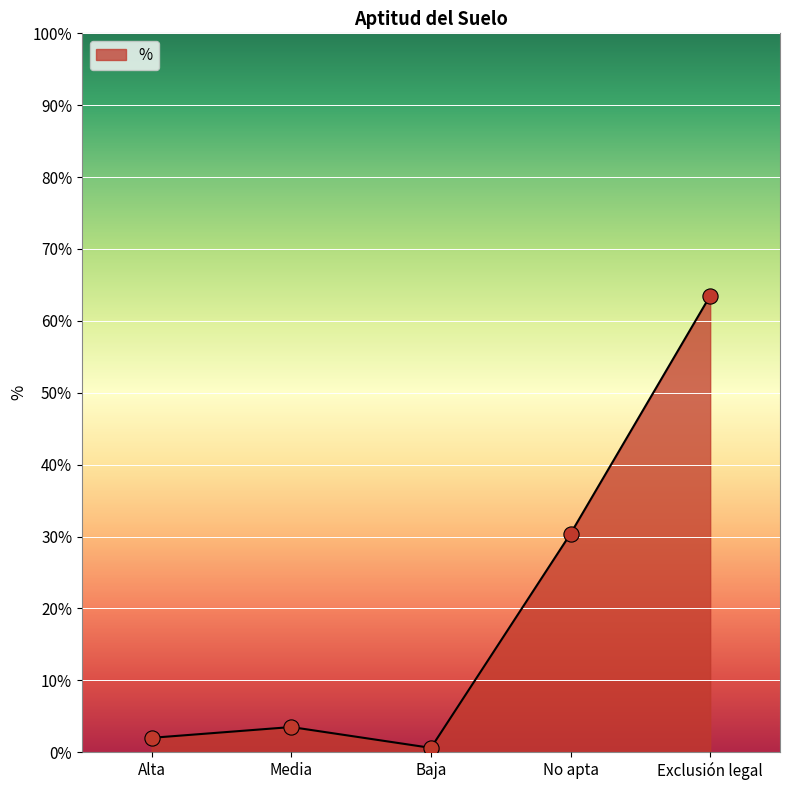

Which has a higher value, Alta or No apta?

No apta